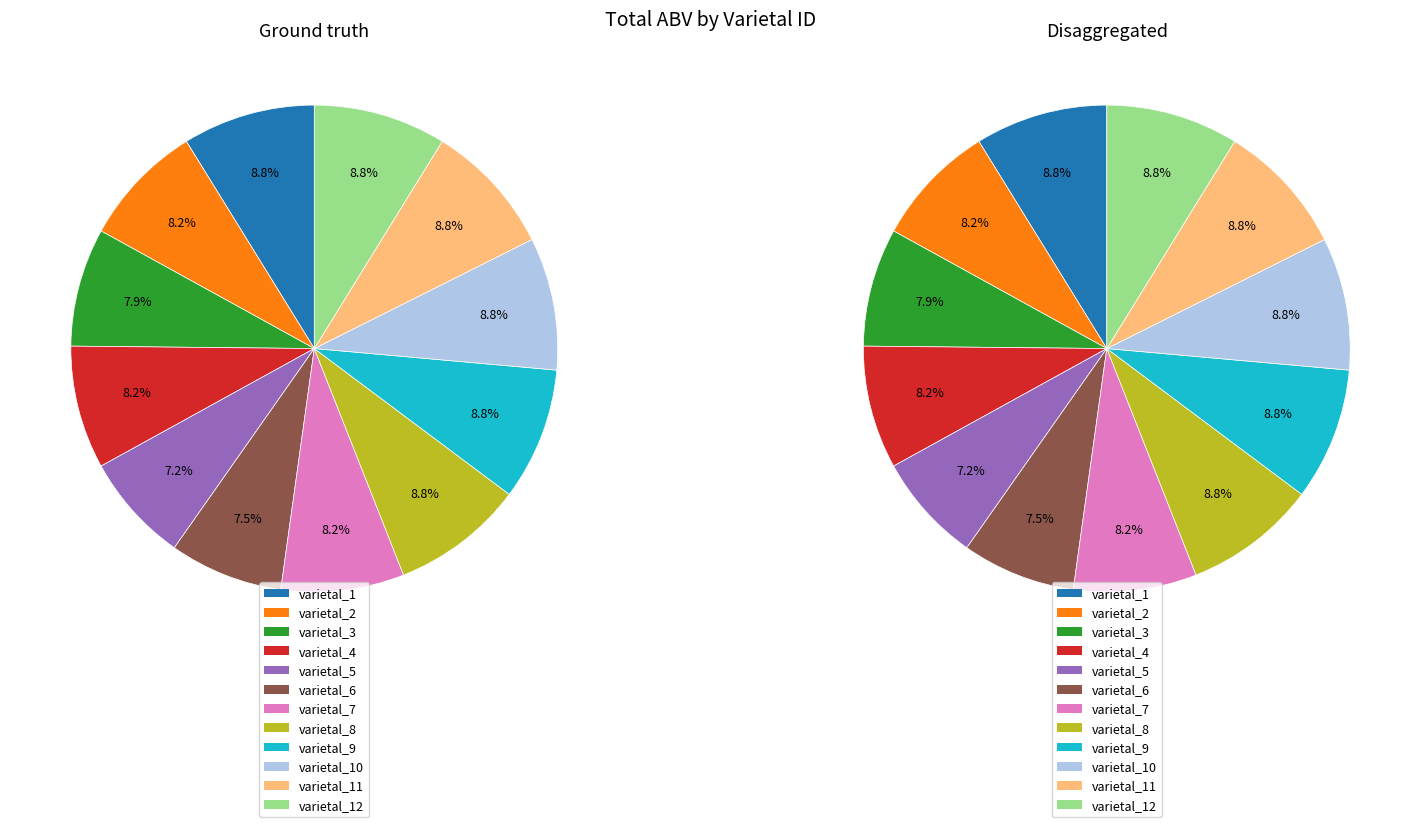

True or false: 11 accounts for 23% of the total.

False